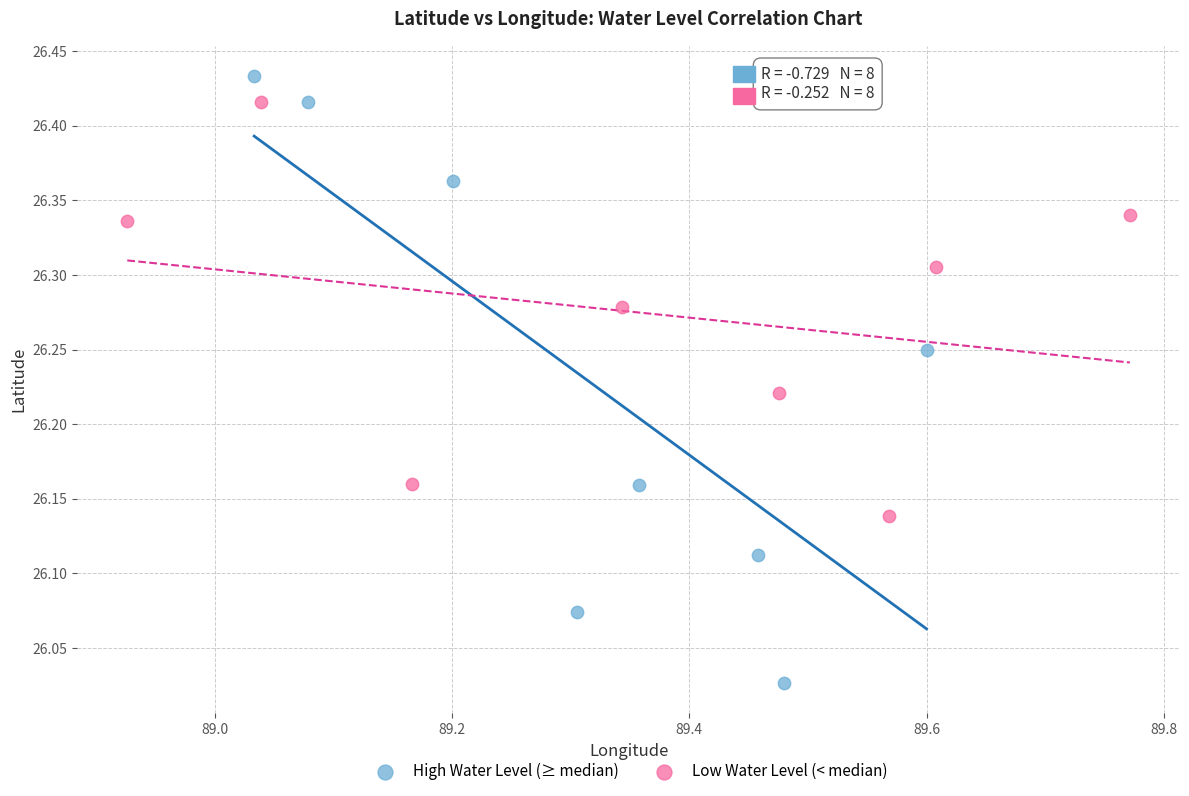

Which series contains the lowest Y value?

High Water Level (≥ median)